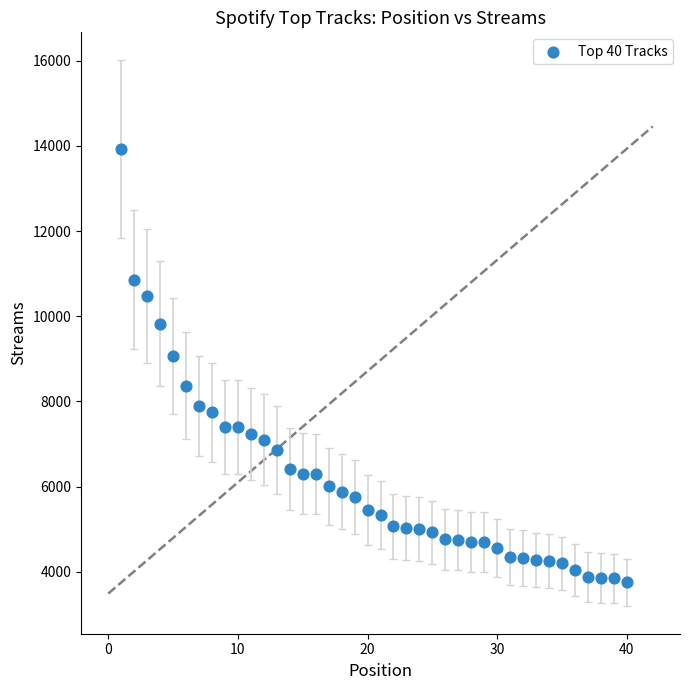

What Y value in the scatter plot is closest to 8841?

9077